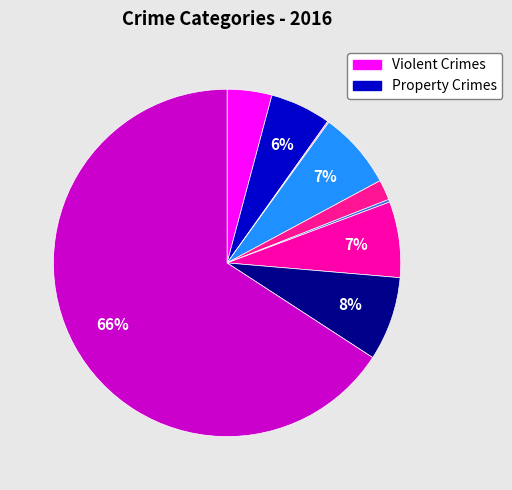

Rank the categories by value from lowest to highest.

Arson, Homicide, Criminal Sexual Assault, Aggravated Assault, Aggravated Battery, Motor Vehicle Theft, Burglary, Robbery, Theft